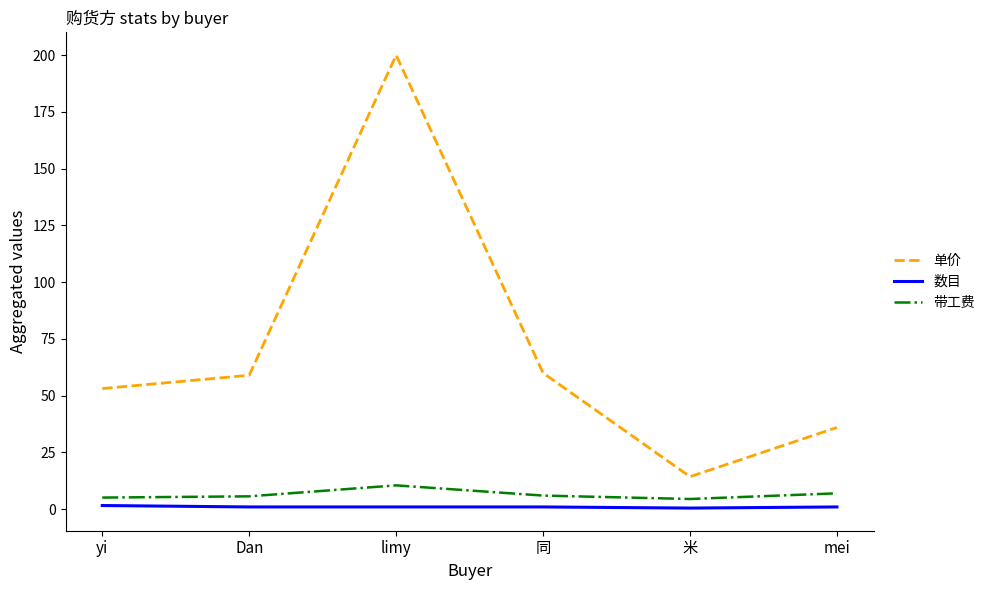

What is the difference between the maximum and minimum values in the 单价 series?

185.7